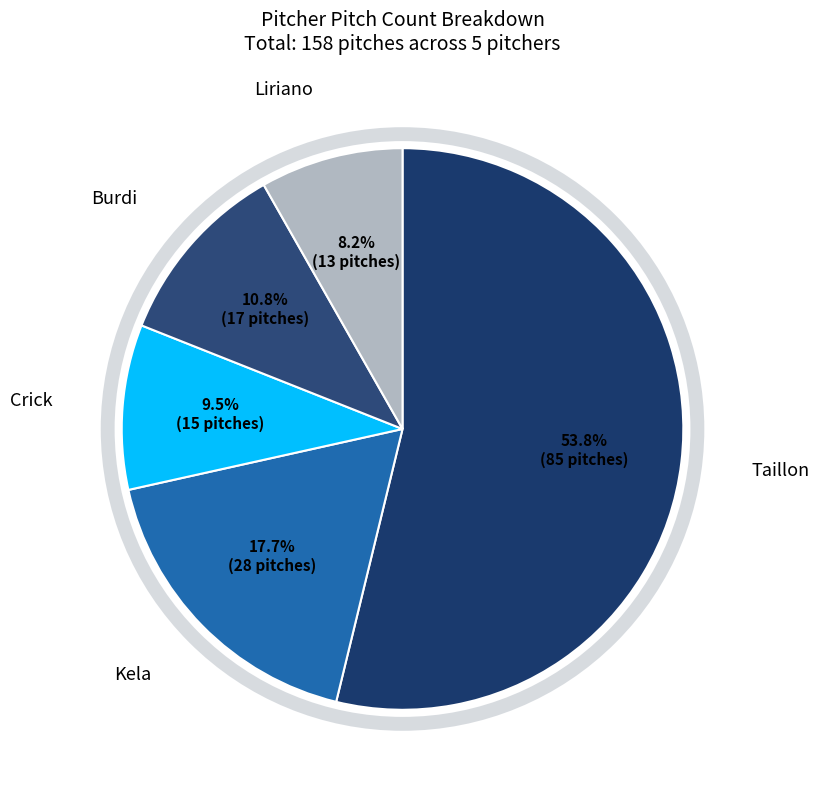

Which slice is the smallest?

Liriano